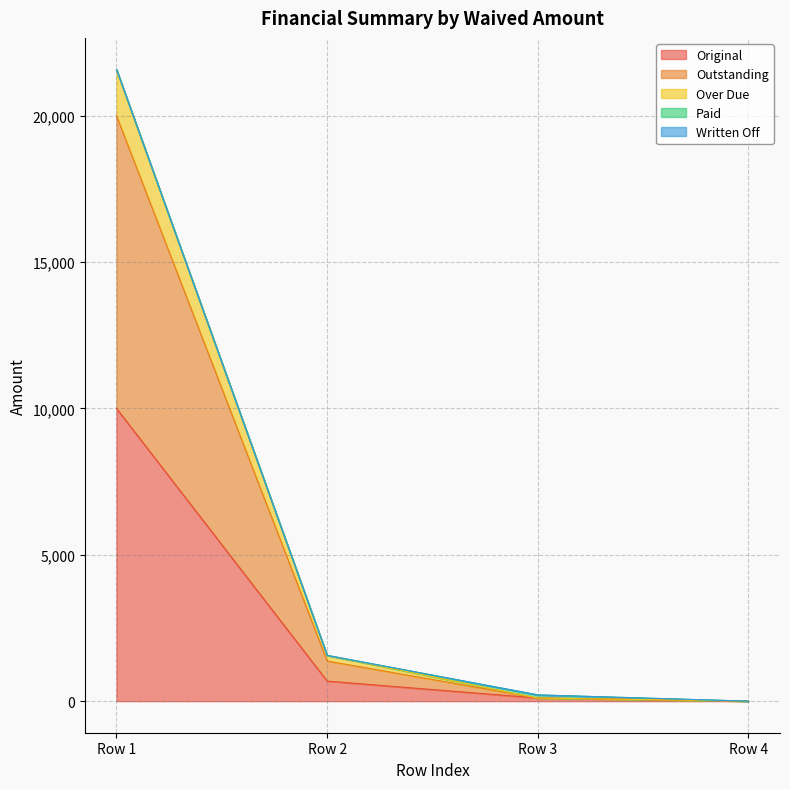

At which category is the sum across all series the highest?

Row 1